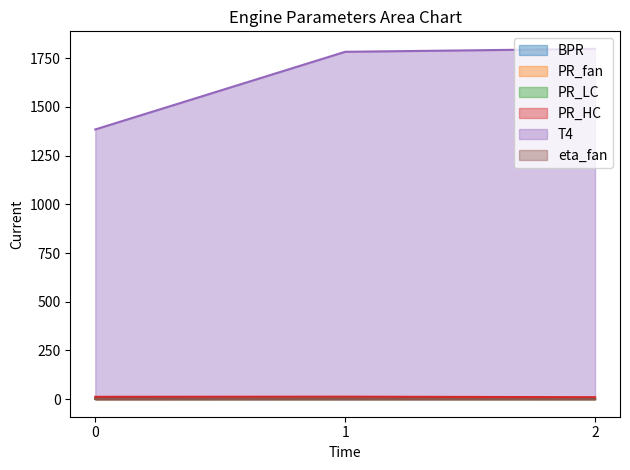

What is the difference between the T4 values at 2 and 0?

413.5